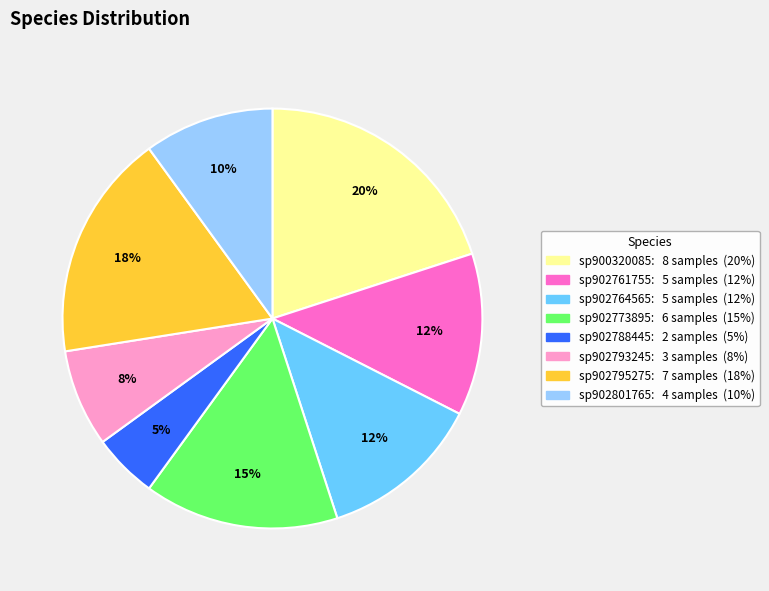

To the nearest percent, what is the average slice percentage?

12%